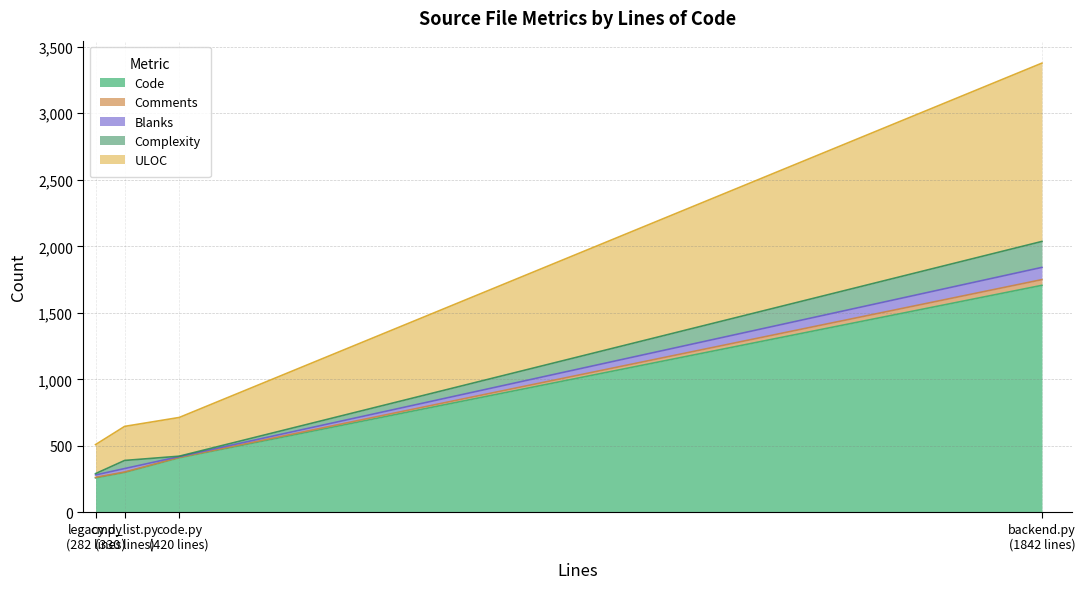

What is the difference between the maximum and minimum values in the Code series?

1447